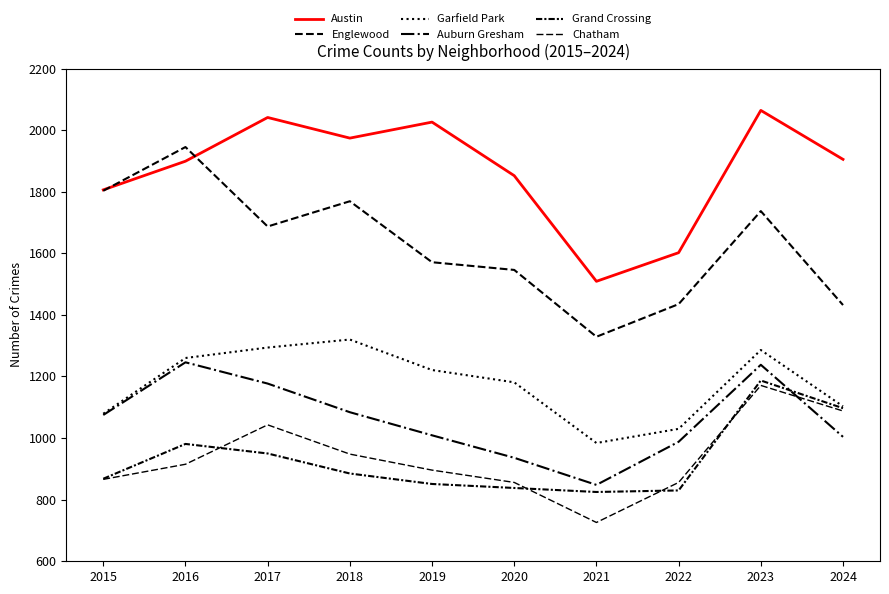

Is this an area chart (filled region under the line)?

No